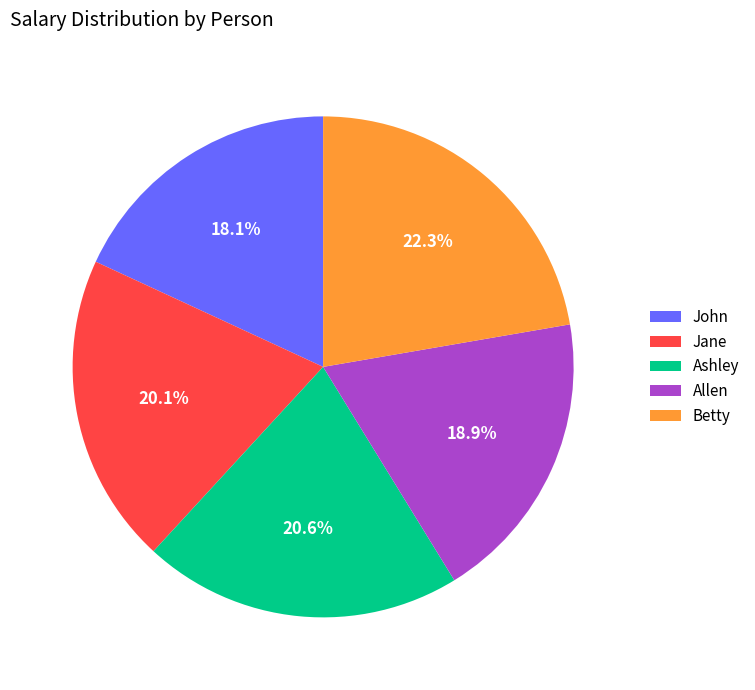

How many slices are in this pie chart?

5